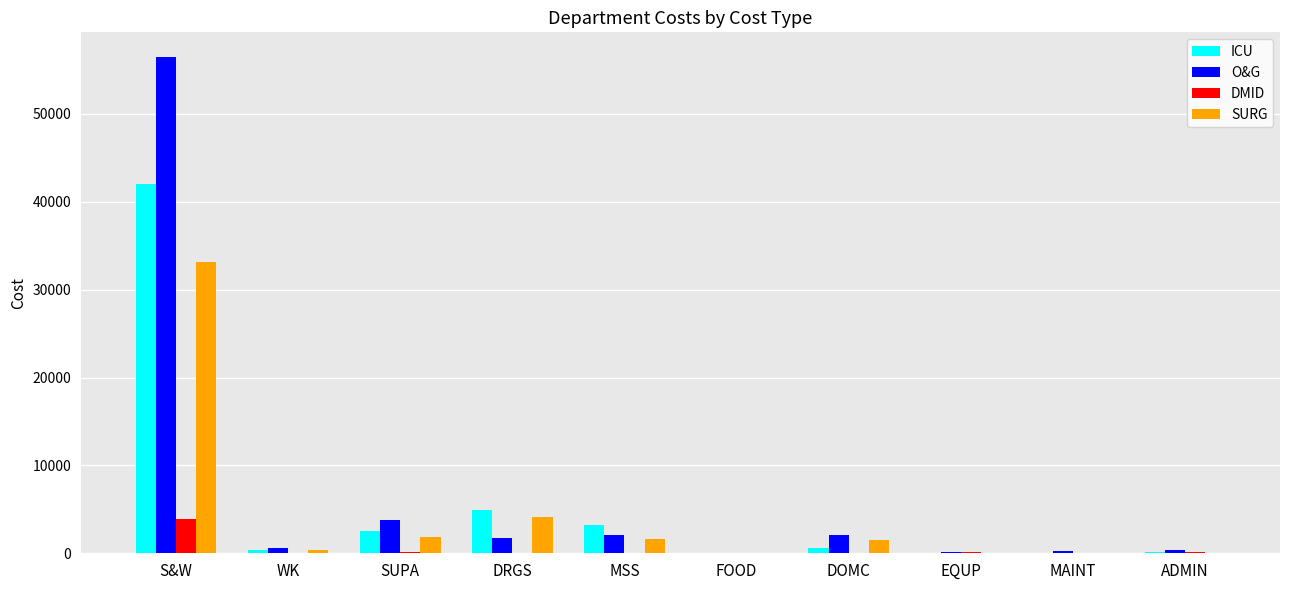

What is the sum of the ICU values at DRGS and SUPA?

7474.4